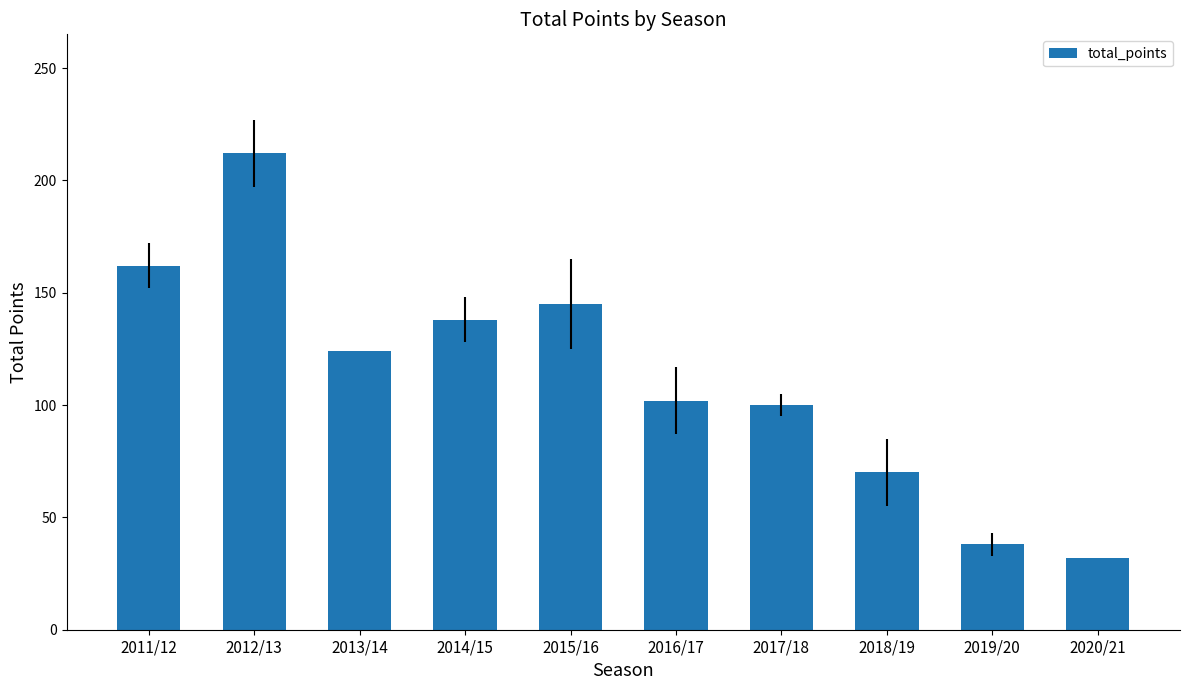

What is the smallest value displayed?

32